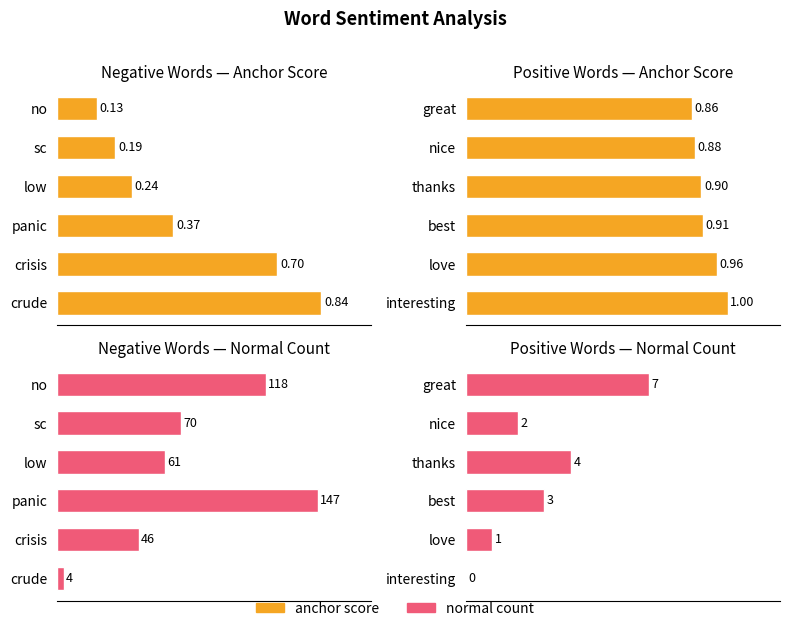

How many distinct data groups are displayed?

2